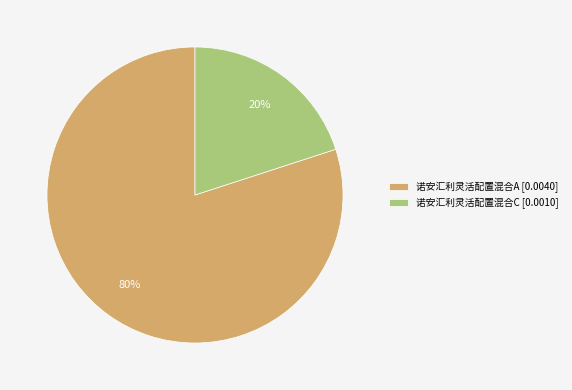

Which has a higher value, 诺安汇利灵活配置混合A or 诺安汇利灵活配置混合C?

诺安汇利灵活配置混合A